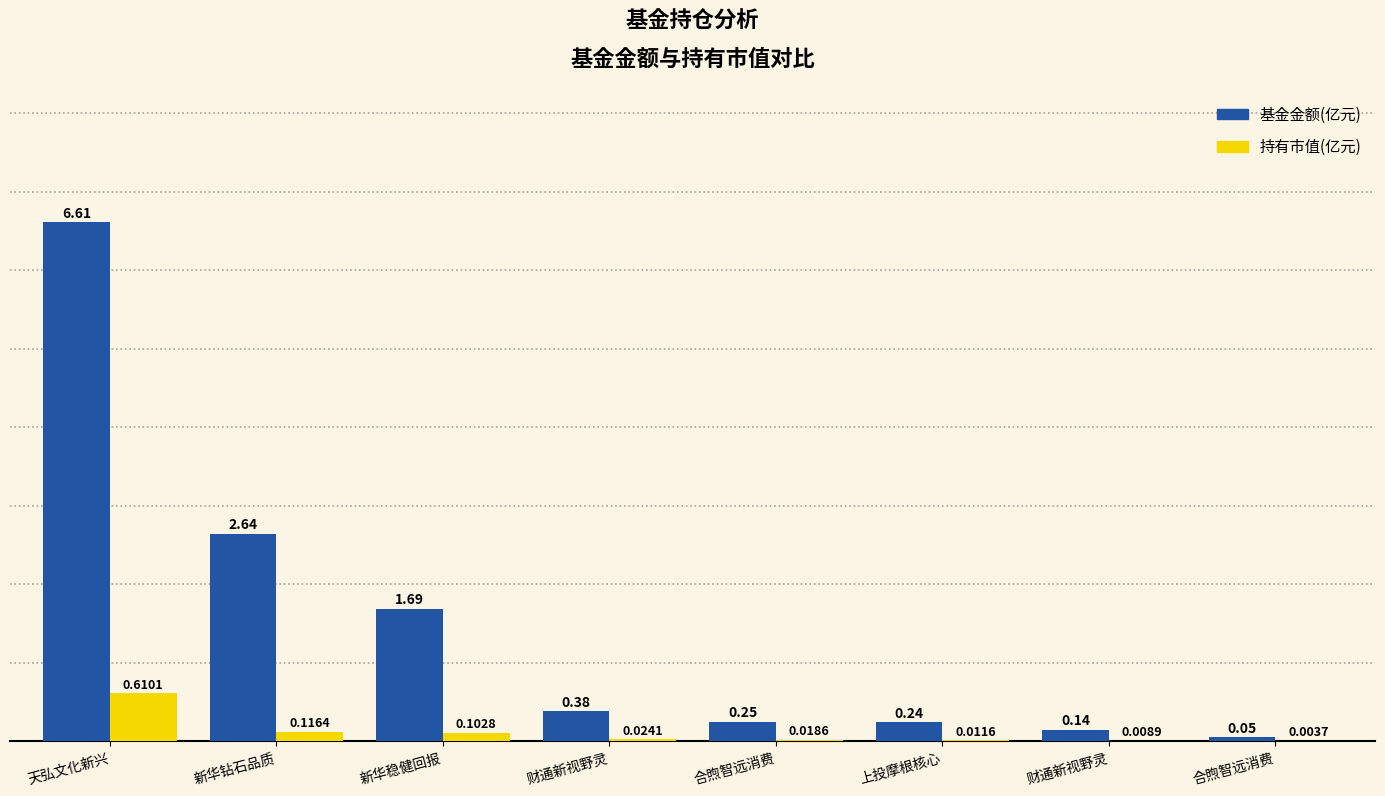

What are all the series names shown in the legend?

基金金额(亿元), 持有市值(亿元)